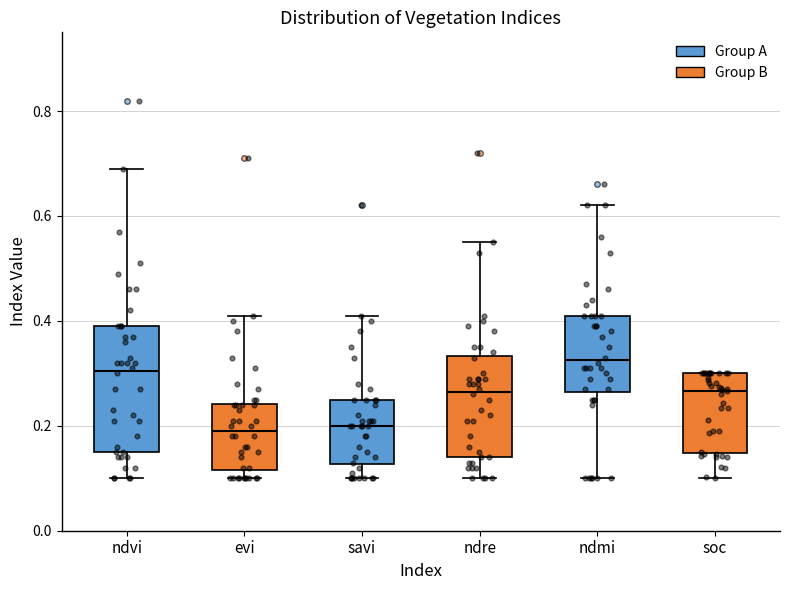

Reading left to right, transcribe this box plot: for each box, give where its median line is, the range the box spans, and where its two whiskers end, as read against the y-axis. The values are not printed on the chart, so give them approximately, as read against the axis.

ndvi: median 0.30, box 0.16 to 0.40, whiskers 0.10 to 0.70
evi: median 0.20, box 0.12 to 0.24, whiskers 0.10 to 0.42
savi: median 0.20, box 0.12 to 0.26, whiskers 0.10 to 0.42
ndre: median 0.26, box 0.14 to 0.34, whiskers 0.10 to 0.56
ndmi: median 0.32, box 0.26 to 0.42, whiskers 0.10 to 0.62
soc: median 0.26, box 0.14 to 0.30, whiskers 0.10 to 0.30